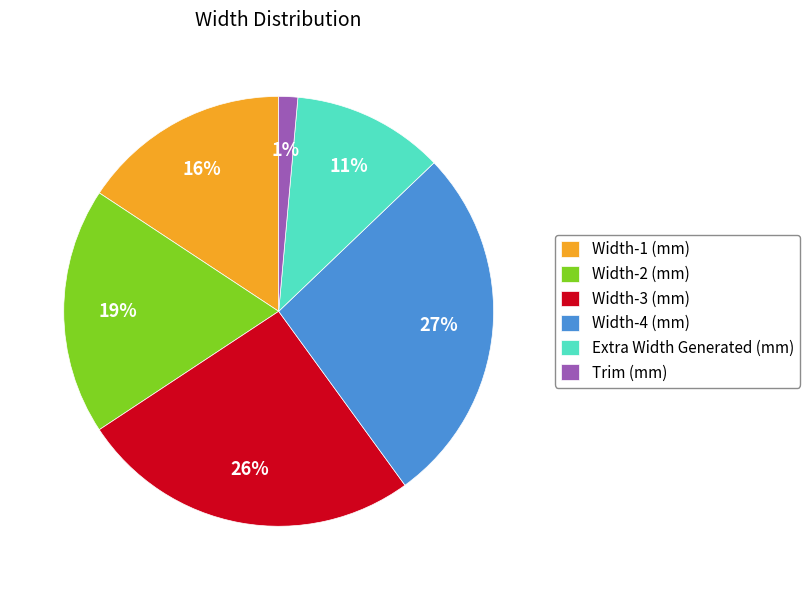

Do Extra Width Generated (mm) and Trim (mm) together represent more than half of the pie?

No